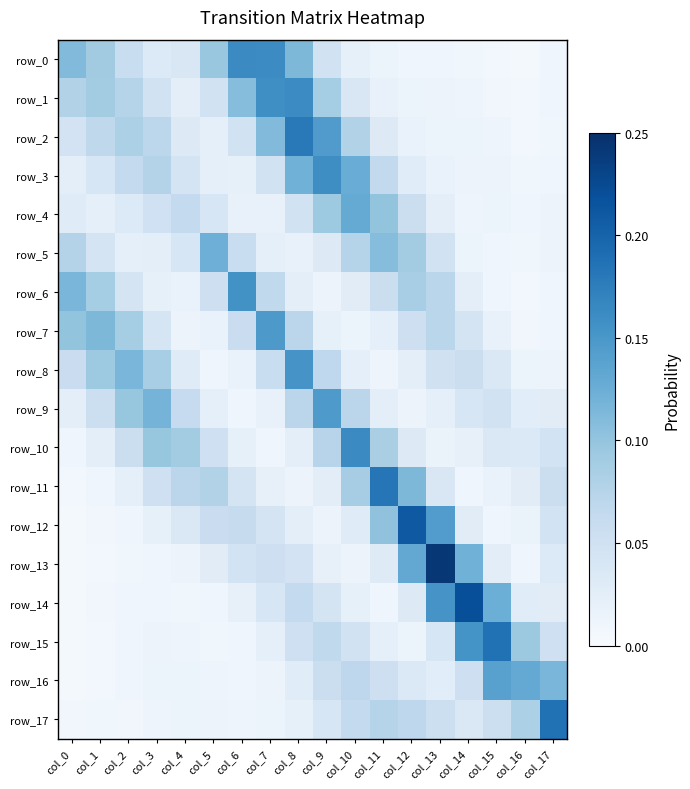

Reading left to right, extract all data points from this chart.

row_0: 0.1	0.1	0.1	0.0	0.0	0.1	0.2	0.2	0.1	0.0	0.0	0.0	0.0	0.0	0.0	0.0	0.0	0.0
row_1: 0.1	0.1	0.1	0.0	0.0	0.0	0.1	0.2	0.2	0.1	0.0	0.0	0.0	0.0	0.0	0.0	0.0	0.0
row_2: 0.0	0.1	0.1	0.1	0.0	0.0	0.0	0.1	0.2	0.1	0.1	0.0	0.0	0.0	0.0	0.0	0.0	0.0
row_3: 0.0	0.0	0.1	0.1	0.0	0.0	0.0	0.0	0.1	0.2	0.1	0.1	0.0	0.0	0.0	0.0	0.0	0.0
row_4: 0.0	0.0	0.0	0.0	0.1	0.0	0.0	0.0	0.0	0.1	0.1	0.1	0.1	0.0	0.0	0.0	0.0	0.0
row_5: 0.1	0.0	0.0	0.0	0.0	0.1	0.1	0.0	0.0	0.0	0.1	0.1	0.1	0.0	0.0	0.0	0.0	0.0
row_6: 0.1	0.1	0.0	0.0	0.0	0.1	0.2	0.1	0.0	0.0	0.0	0.1	0.1	0.1	0.0	0.0	0.0	0.0
row_7: 0.1	0.1	0.1	0.0	0.0	0.0	0.1	0.1	0.1	0.0	0.0	0.0	0.1	0.1	0.0	0.0	0.0	0.0
row_8: 0.1	0.1	0.1	0.1	0.0	0.0	0.0	0.1	0.2	0.1	0.0	0.0	0.0	0.0	0.1	0.0	0.0	0.0
row_9: 0.0	0.1	0.1	0.1	0.1	0.0	0.0	0.0	0.1	0.1	0.1	0.0	0.0	0.0	0.0	0.0	0.0	0.0
row_10: 0.0	0.0	0.1	0.1	0.1	0.1	0.0	0.0	0.0	0.1	0.2	0.1	0.0	0.0	0.0	0.0	0.0	0.0
row_11: 0.0	0.0	0.0	0.1	0.1	0.1	0.0	0.0	0.0	0.0	0.1	0.2	0.1	0.0	0.0	0.0	0.0	0.1
row_12: 0.0	0.0	0.0	0.0	0.0	0.1	0.1	0.0	0.0	0.0	0.0	0.1	0.2	0.1	0.0	0.0	0.0	0.0
row_13: 0.0	0.0	0.0	0.0	0.0	0.0	0.0	0.1	0.0	0.0	0.0	0.0	0.1	0.2	0.1	0.0	0.0	0.0
row_14: 0.0	0.0	0.0	0.0	0.0	0.0	0.0	0.0	0.1	0.0	0.0	0.0	0.0	0.2	0.2	0.1	0.0	0.0
row_15: 0.0	0.0	0.0	0.0	0.0	0.0	0.0	0.0	0.1	0.1	0.0	0.0	0.0	0.0	0.2	0.2	0.1	0.1
row_16: 0.0	0.0	0.0	0.0	0.0	0.0	0.0	0.0	0.0	0.1	0.1	0.1	0.0	0.0	0.1	0.1	0.1	0.1
row_17: 0.0	0.0	0.0	0.0	0.0	0.0	0.0	0.0	0.0	0.0	0.1	0.1	0.1	0.1	0.0	0.1	0.1	0.2